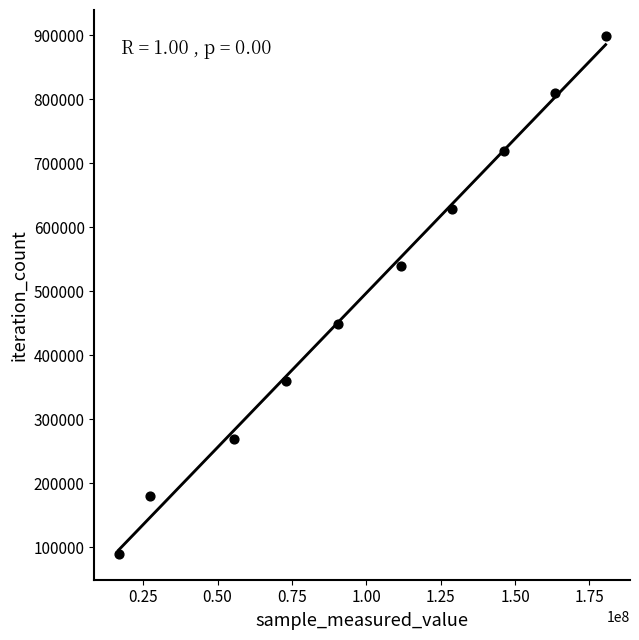

What is the range of Y values (max minus min)?

809235